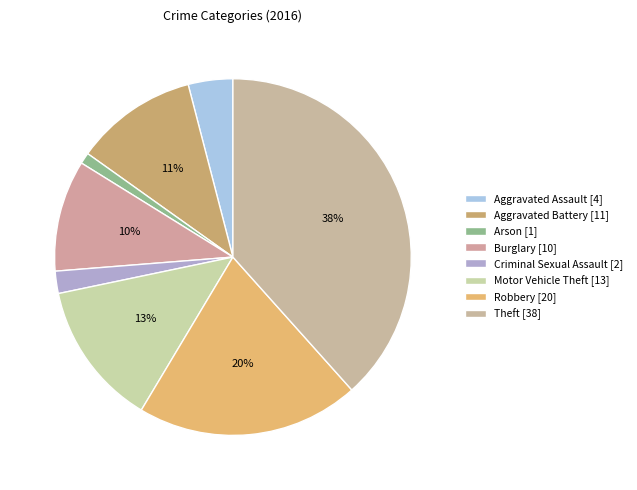

True or false: Arson accounts for 8% of the total.

False